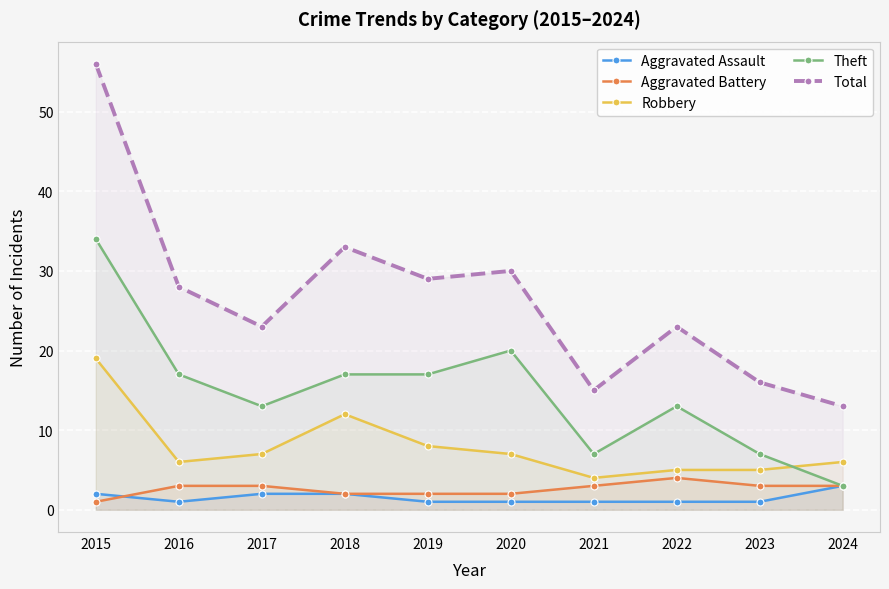

True or false: Aggravated Battery and Total intersect in this chart.

False